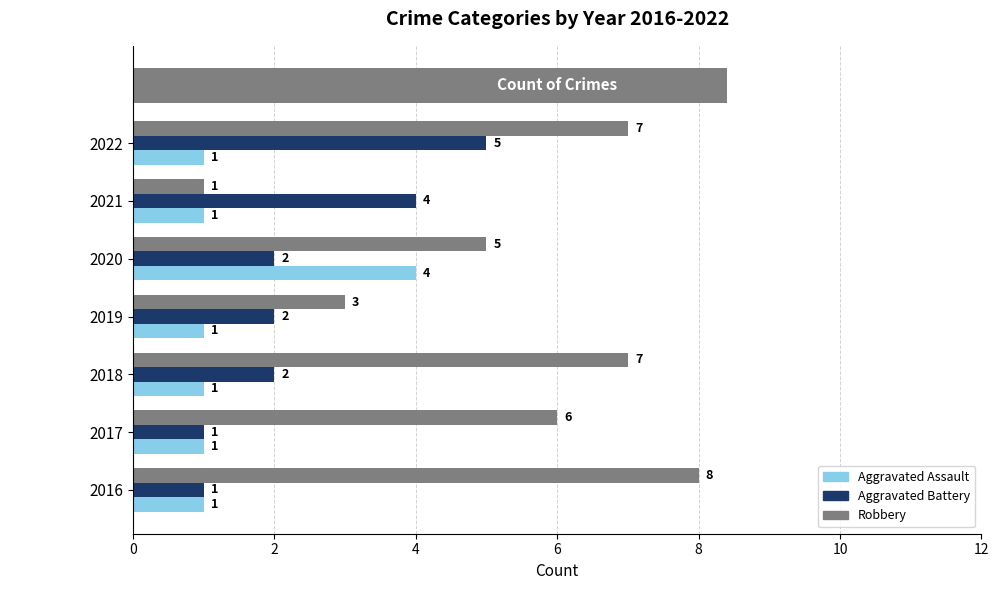

How many values in the Aggravated Battery series exceed 2?

2